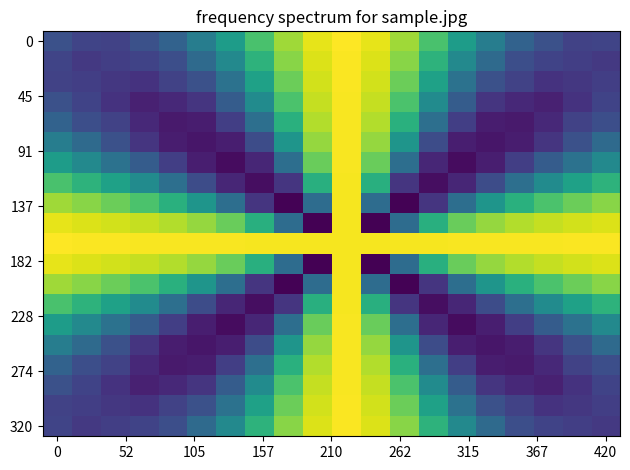

What is the greatest value displayed?

6.3